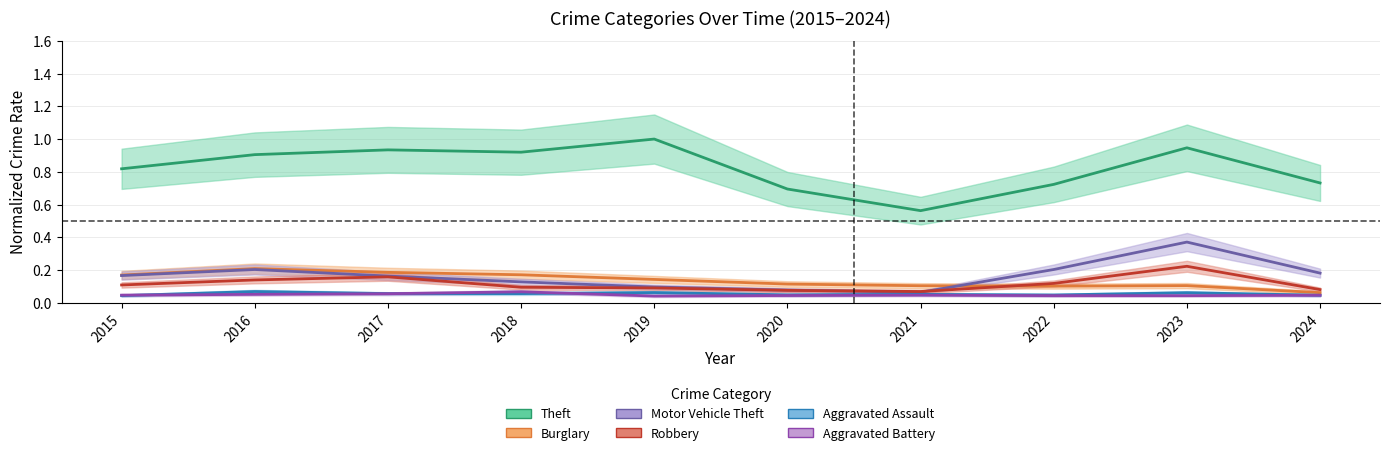

What is the value of the Theft point at the 3rd from the left?

0.9